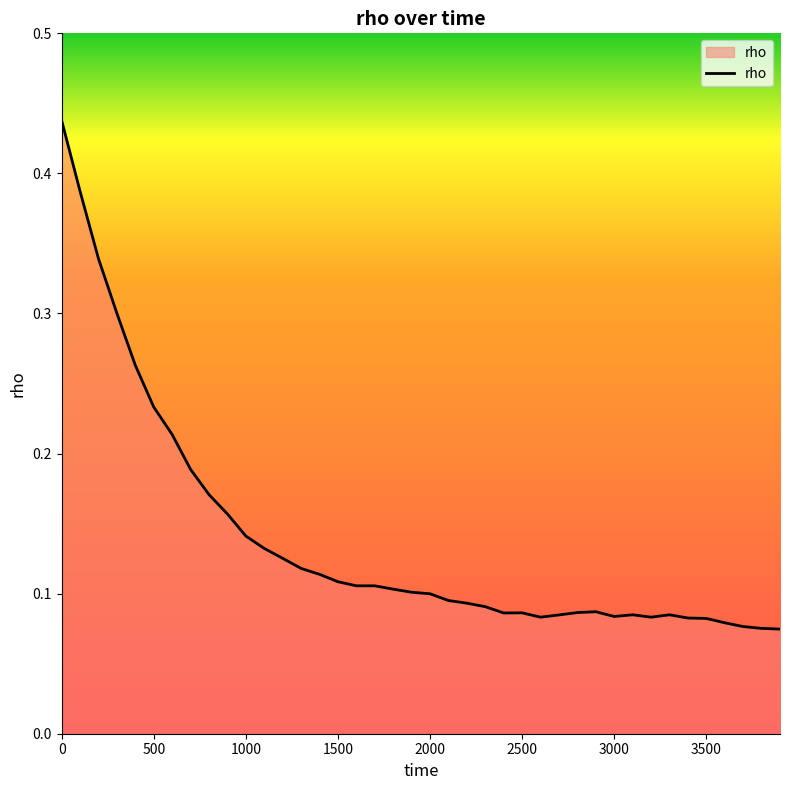

The value at 0 is 0.2. True or false?

False